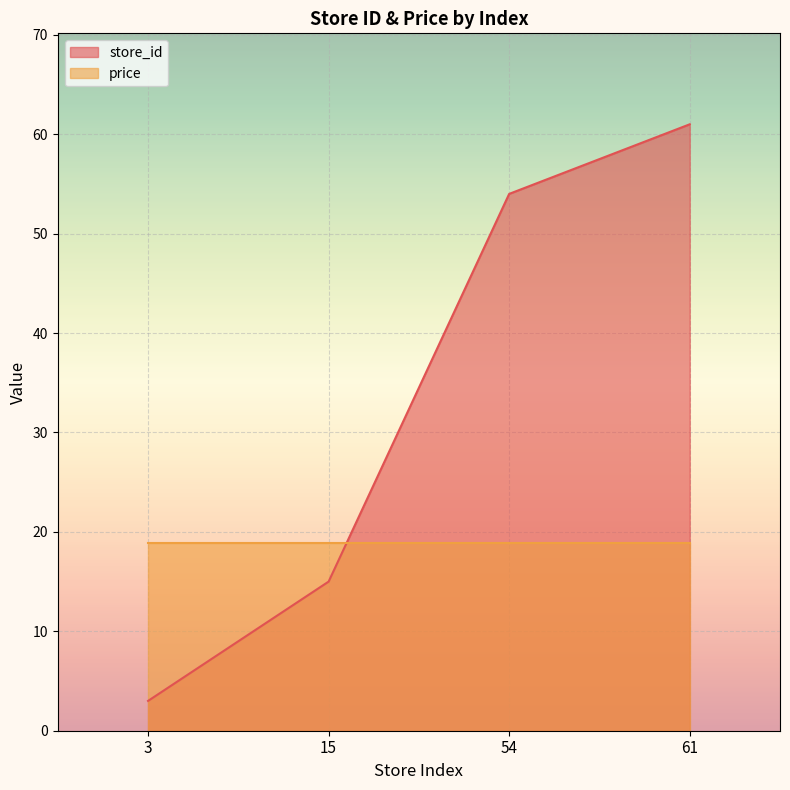

What is the smallest value displayed?

3.0